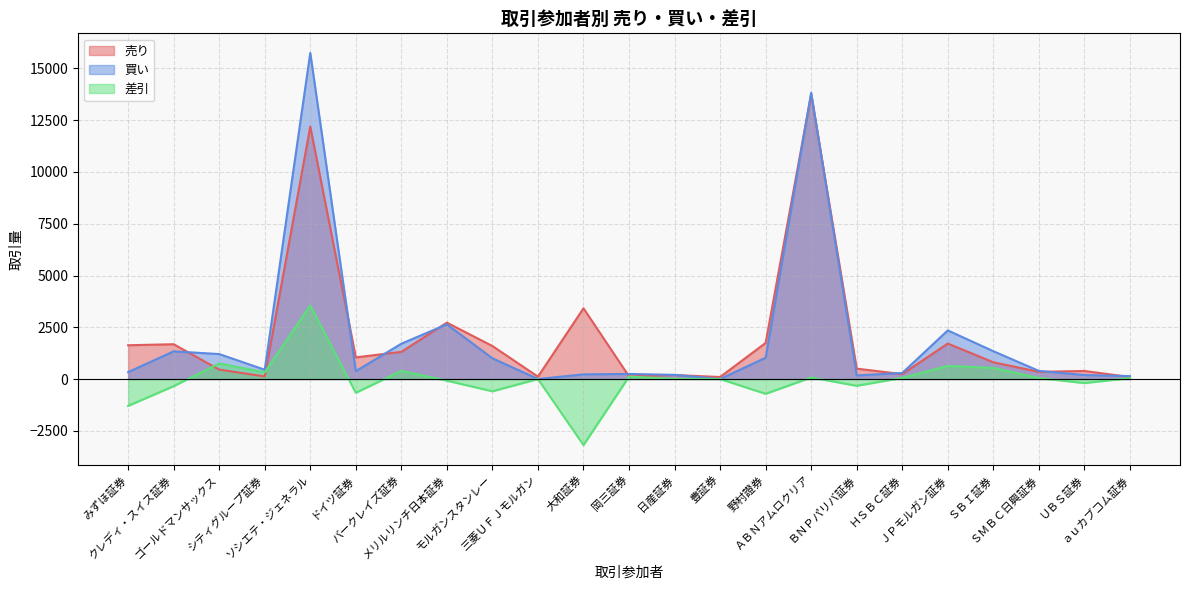

List the labels in order of 売り value, largest first.

ＡＢＮアムロクリア, ソシエテ・ジェネラル, 大和証券, メリルリンチ日本証券, 野村證券, ＪＰモルガン証券, クレディ・スイス証券, みずほ証券, モルガンスタンレー, バークレイズ証券, ドイツ証券, ＳＢＩ証券, ＢＮＰパリバ証券, ゴールドマンサックス, ＵＢＳ証券, ＳＭＢＣ日興証券, ＨＳＢＣ証券, 日産証券, 岡三証券, シティグループ証券, 三菱ＵＦＪモルガン, 豊証券, ａｕカブコム証券